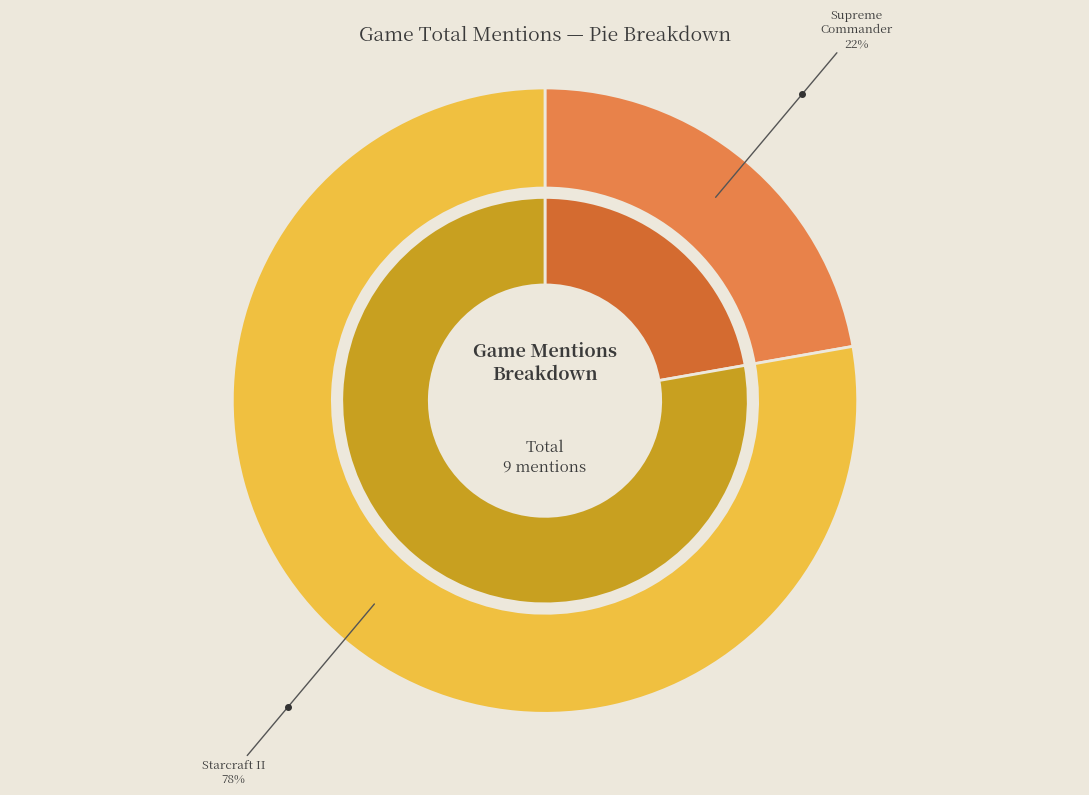

What percentage is the Starcraft II: Battle Chest - PC/Mac slice, to the nearest percent?

78%